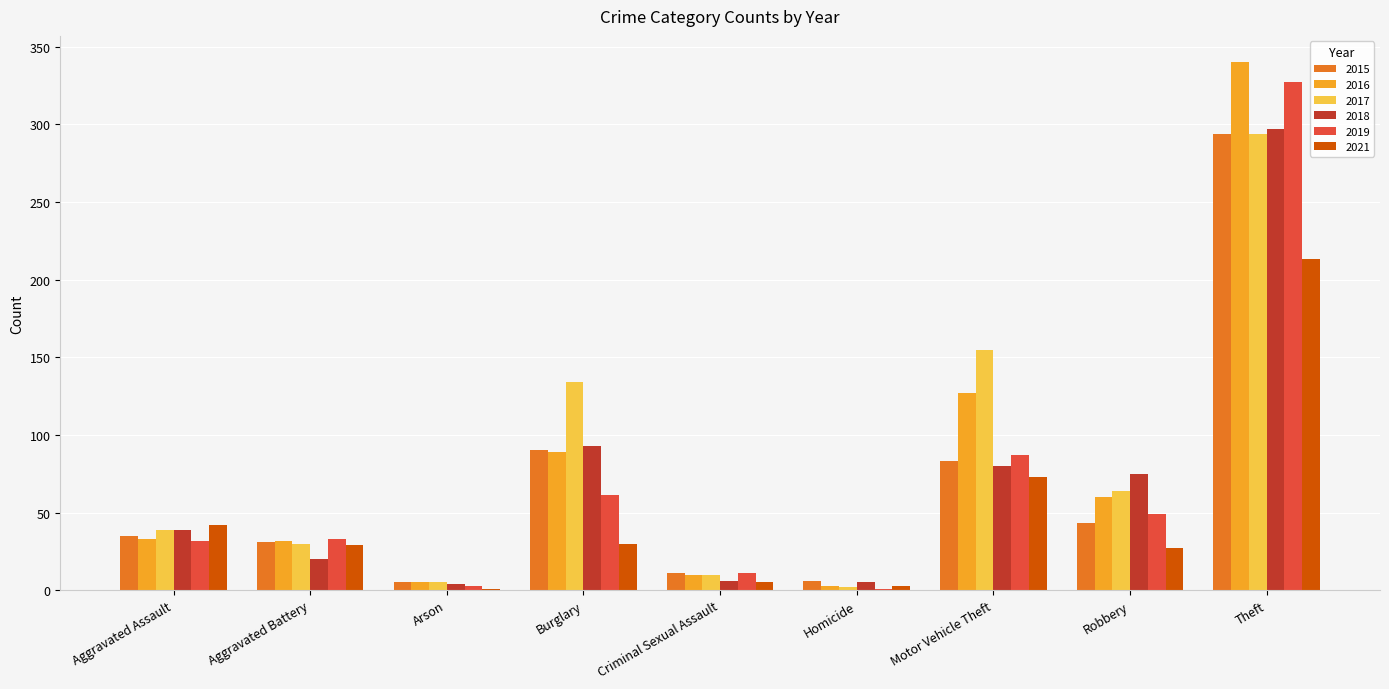

Which series has the largest total across all categories?

2017